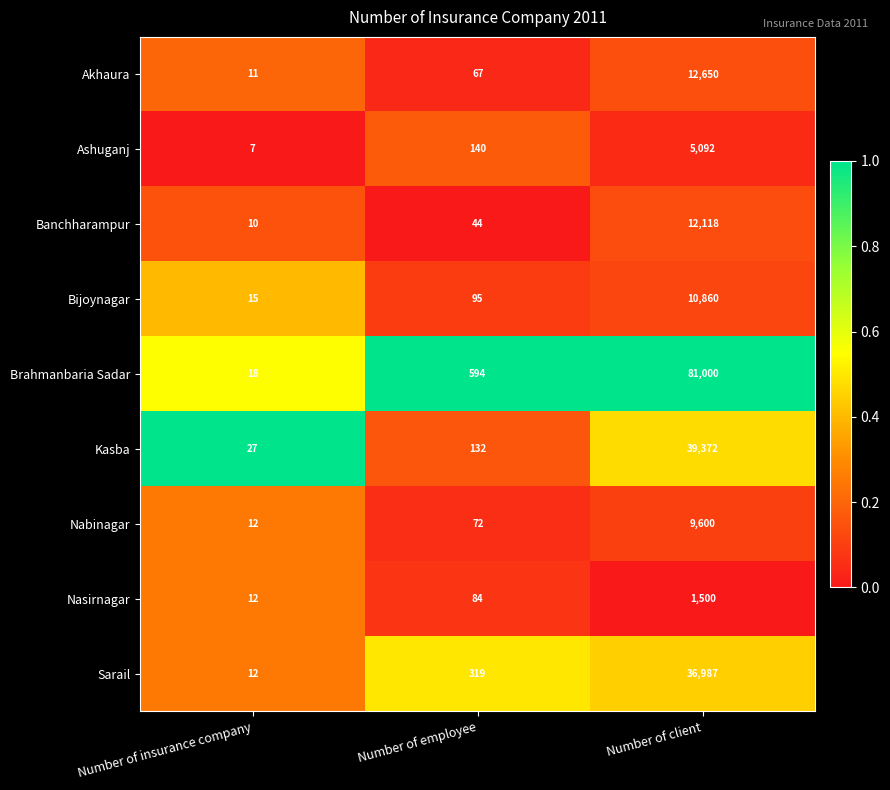

The value of Sarail at Number of insurance company is 5. True or false?

False